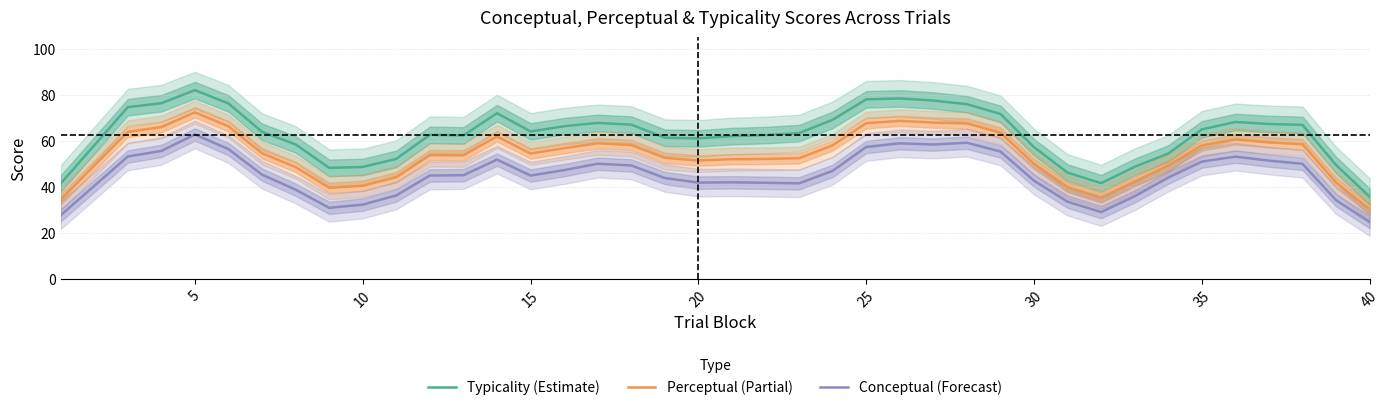

True or false: Conceptual (Forecast) and Perceptual (Partial) intersect in this chart.

False